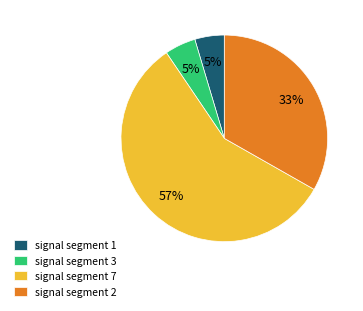

To the nearest percent, what is the average slice percentage?

25%